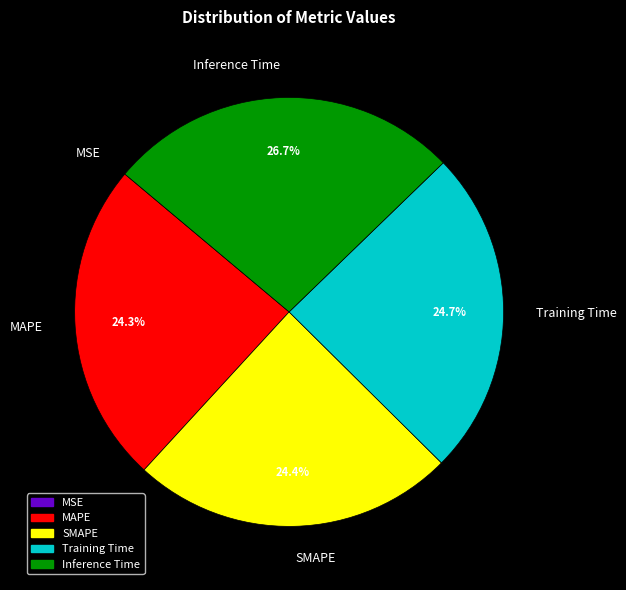

What is the largest slice in the pie chart?

Inference Time